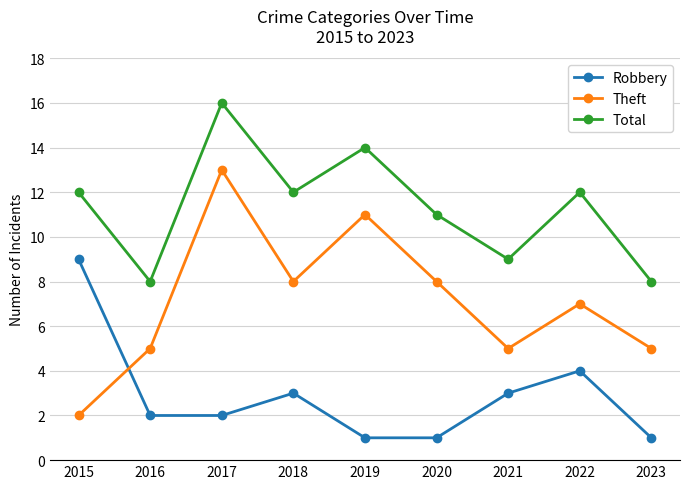

What is the sum of the Robbery values at 2015 and 2016?

11